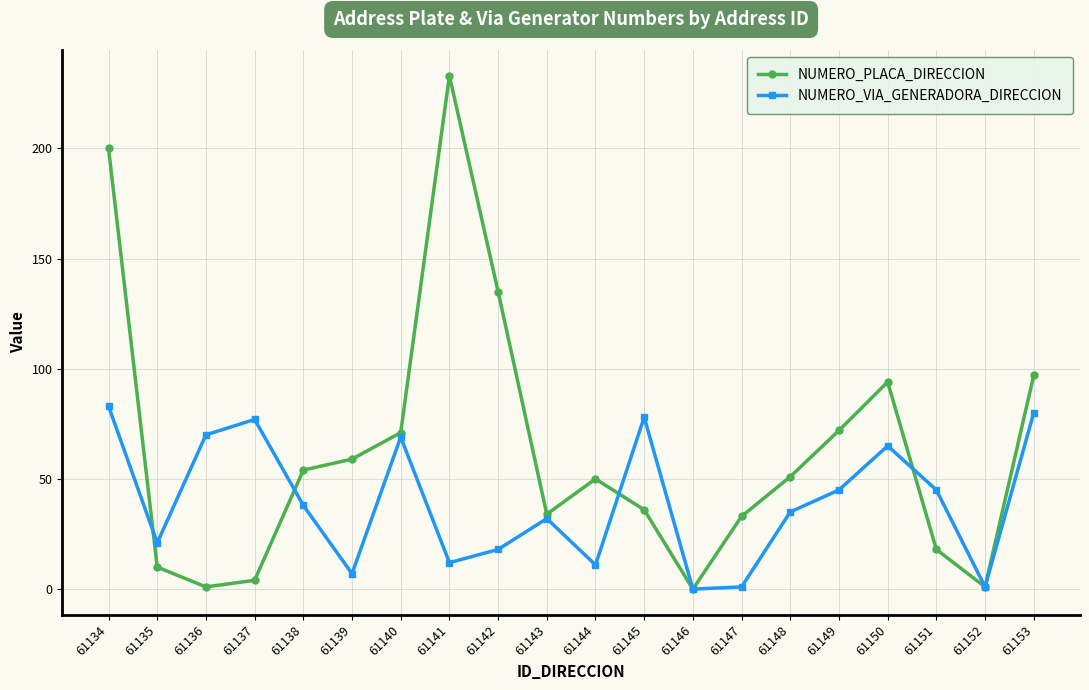

What are all the series names shown in the legend?

NUMERO_PLACA_DIRECCION, NUMERO_VIA_GENERADORA_DIRECCION